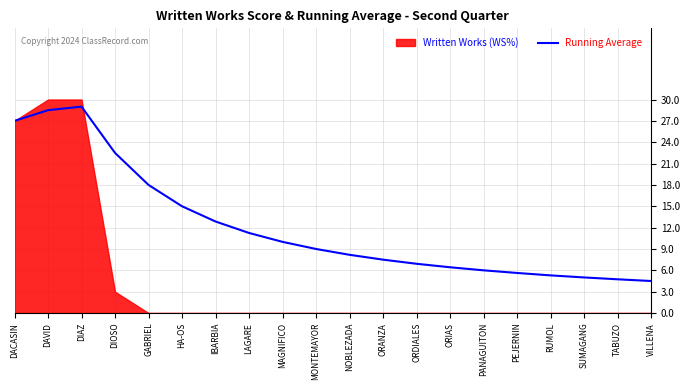

Is it true that Running Average equals 19.4 at IBARBIA?

False